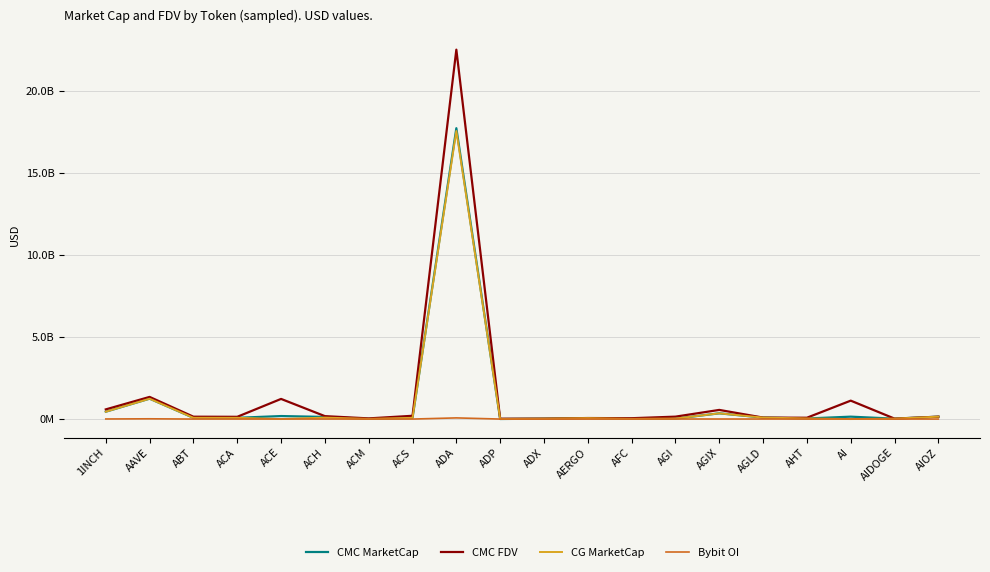

Which series changed the most between AAVE and ACH?

CMC FDV